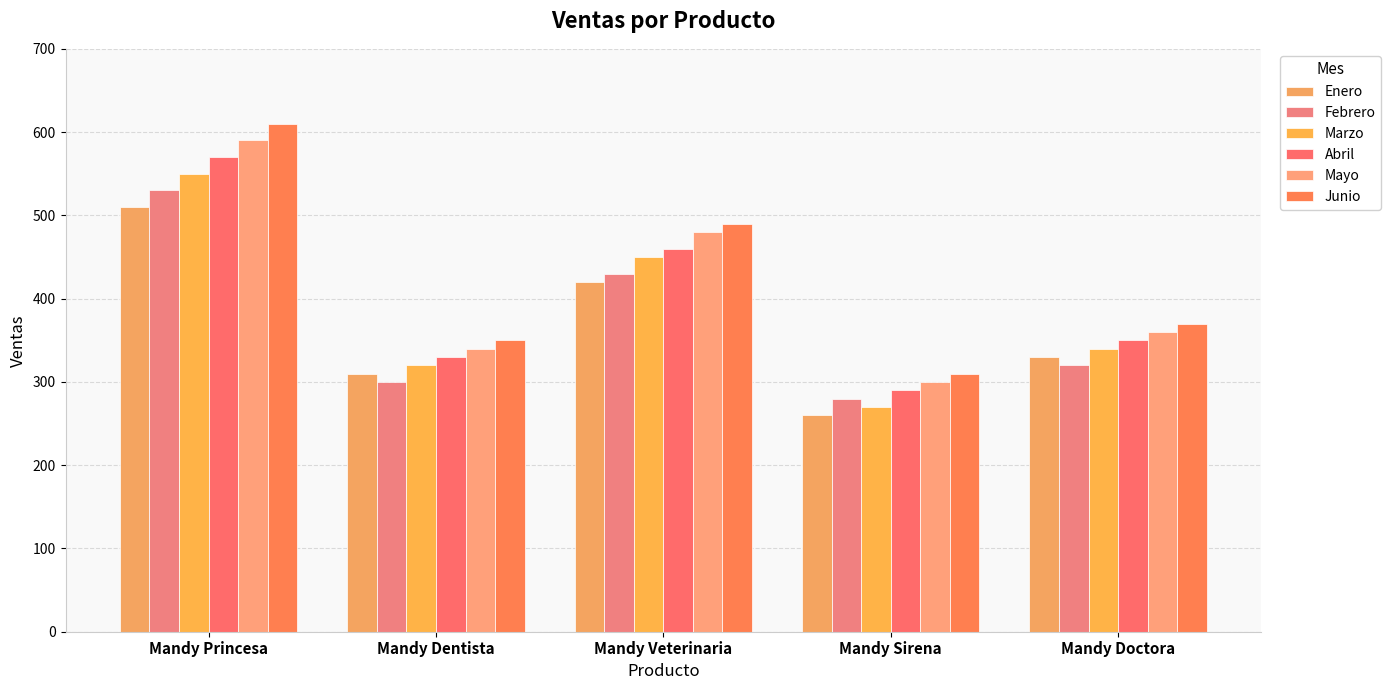

The Abril series shows 330 at Mandy Dentista. True or false?

True